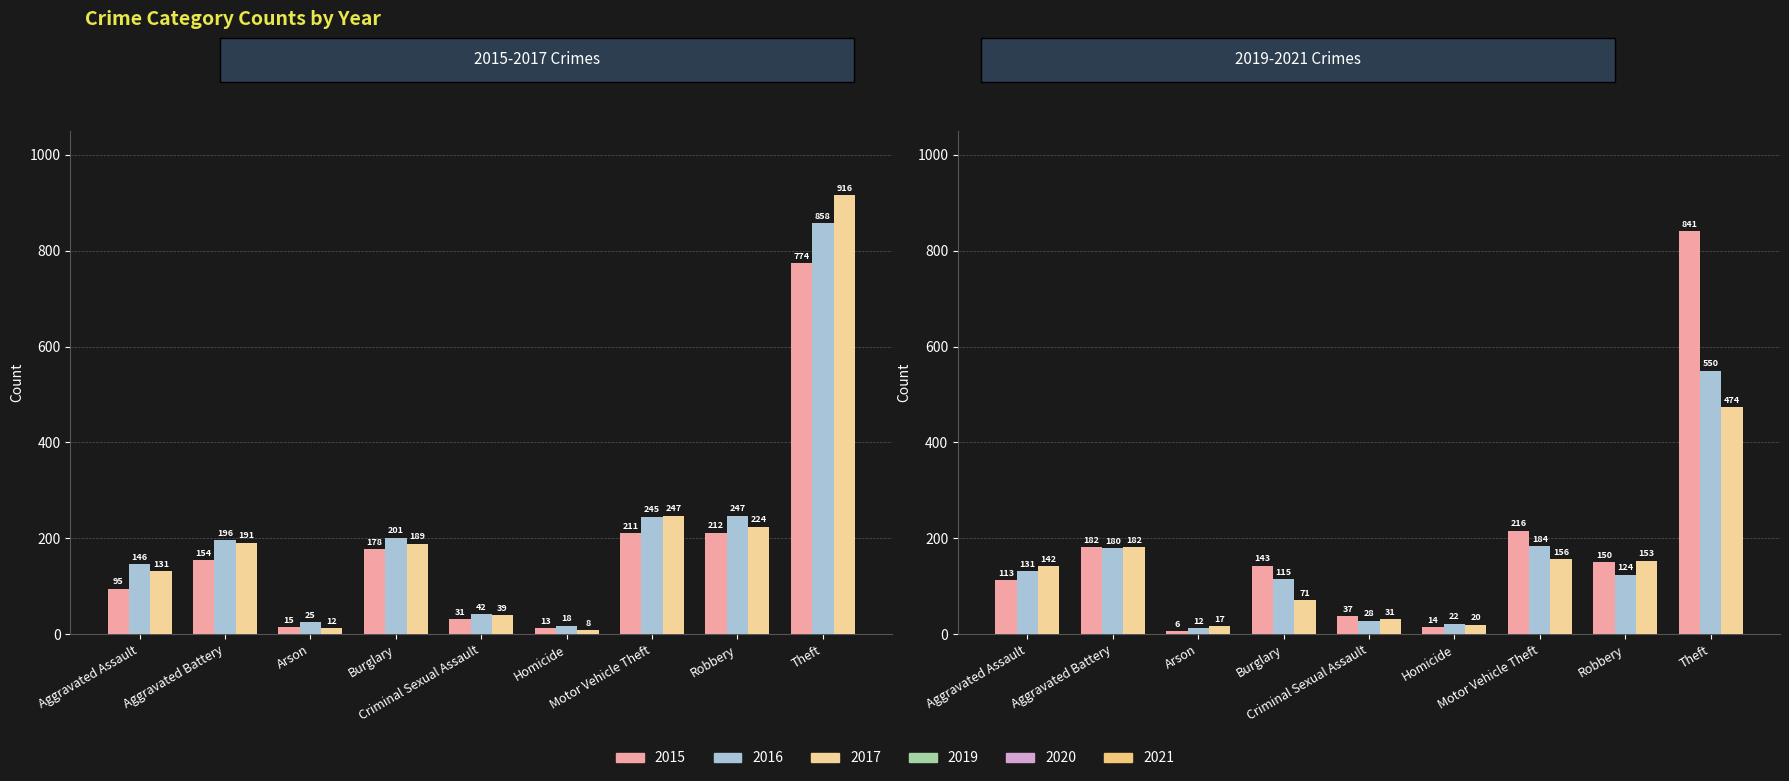

At how many categories does at least one series exceed 911?

1